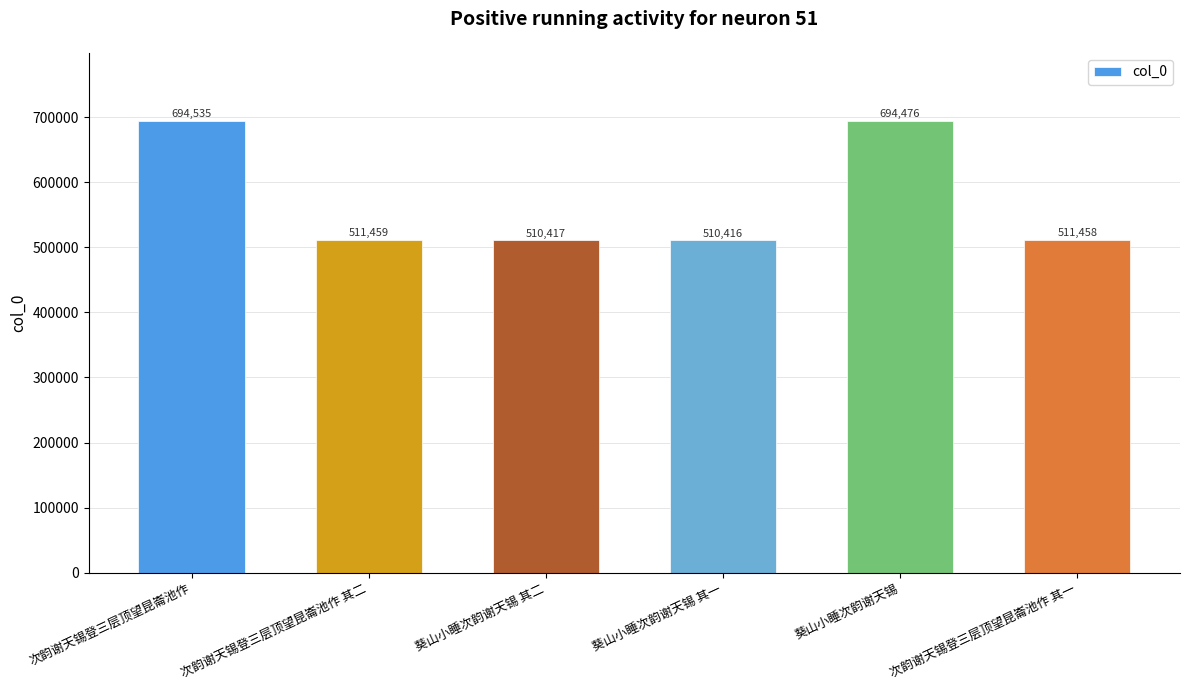

Reading left to right, list all the values displayed in this chart.

694535	511459	510417	510416	694476	511458